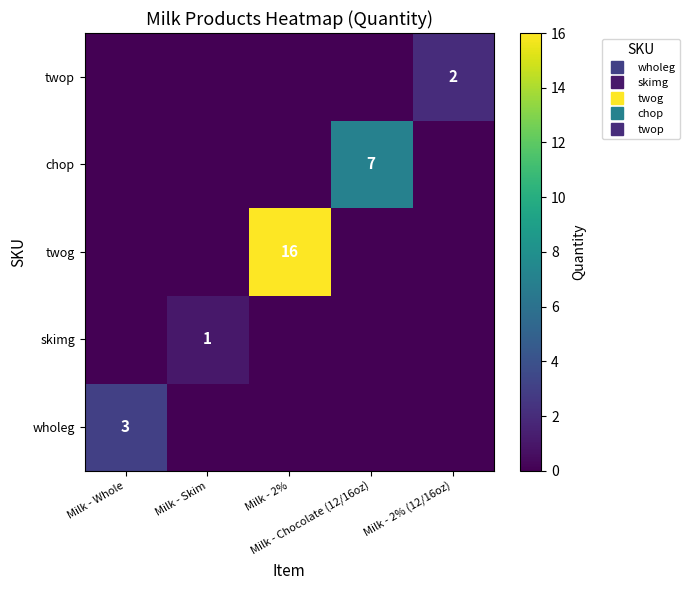

What is the difference between the wholeg values at Milk - Whole and Milk - Chocolate (12/16oz)?

3